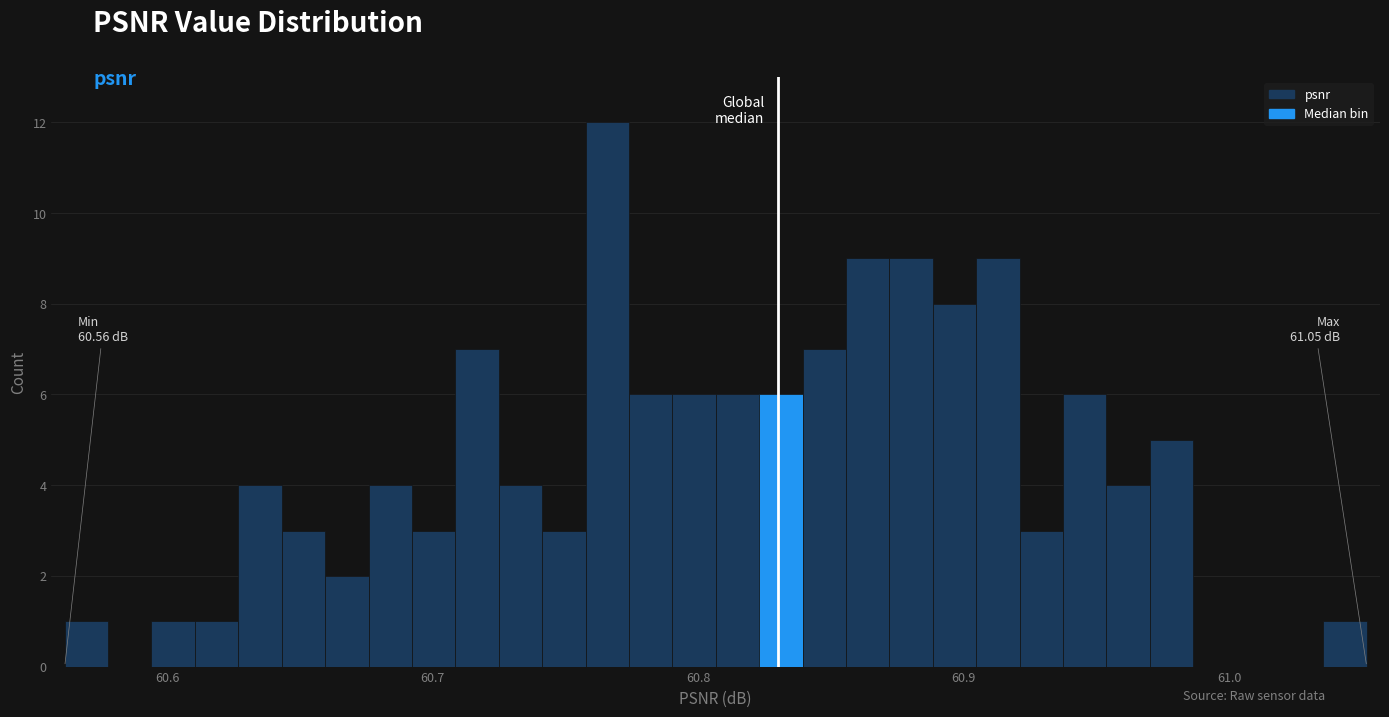

Read against the x-axis, roughly where is the centre of the tallest bar?

60.77